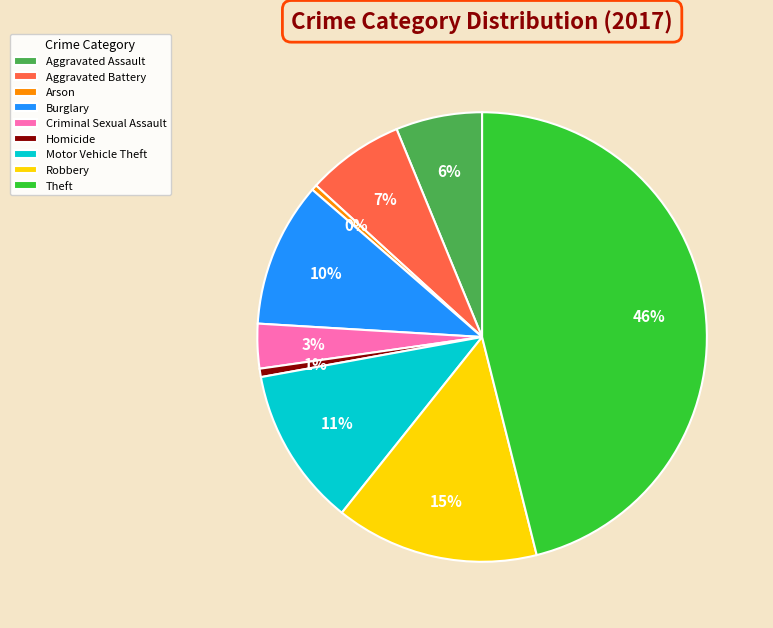

To the nearest percent, what is the average slice percentage?

11%